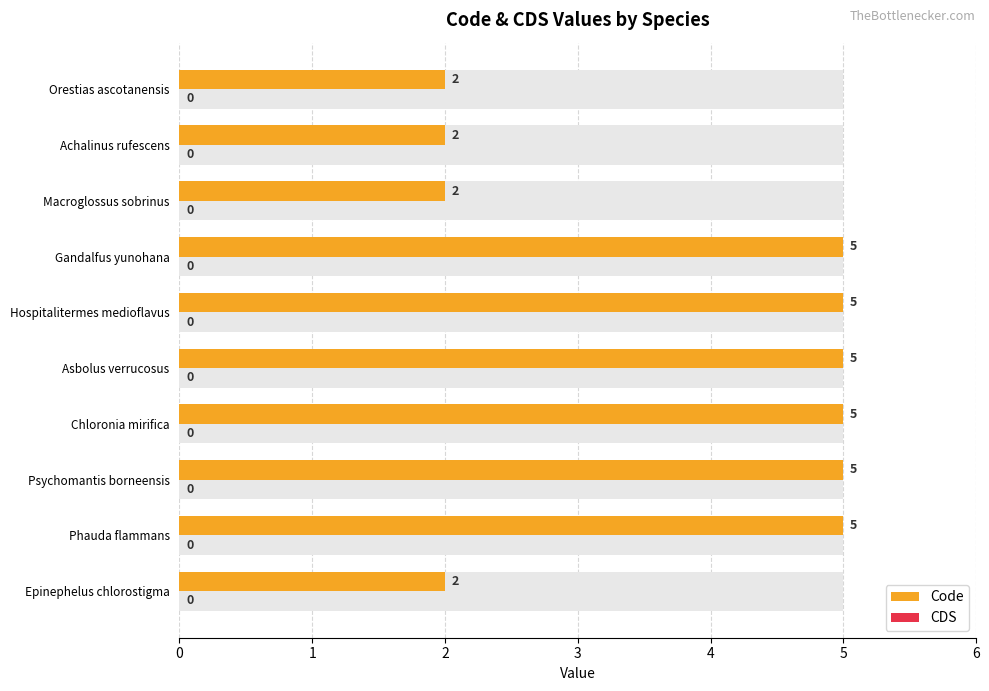

Which series has the widest spread of values?

Code